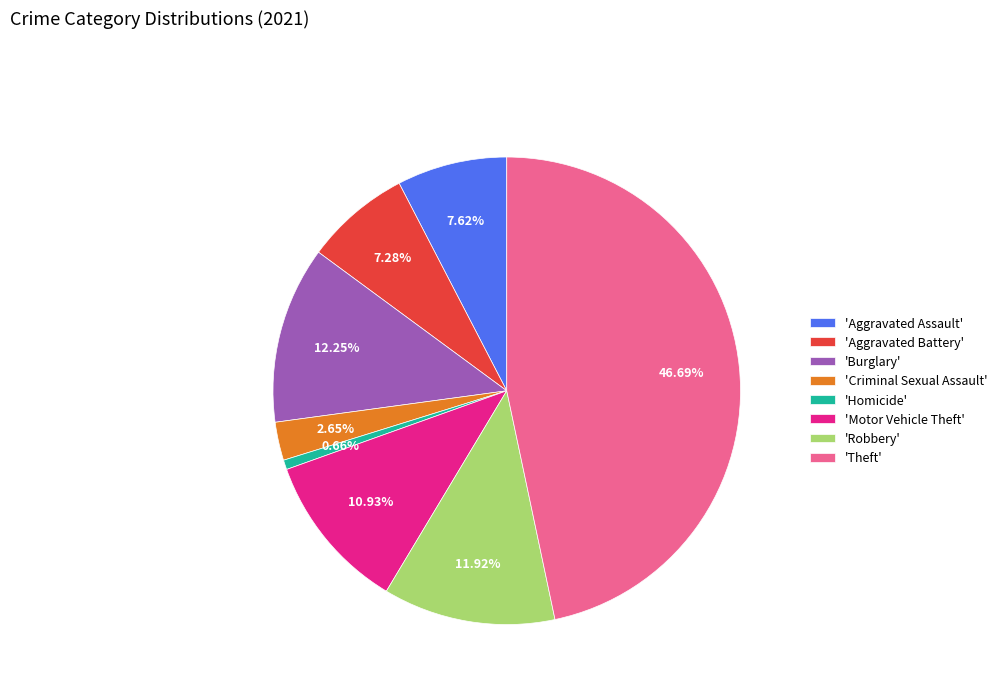

Does any single category account for the majority?

No